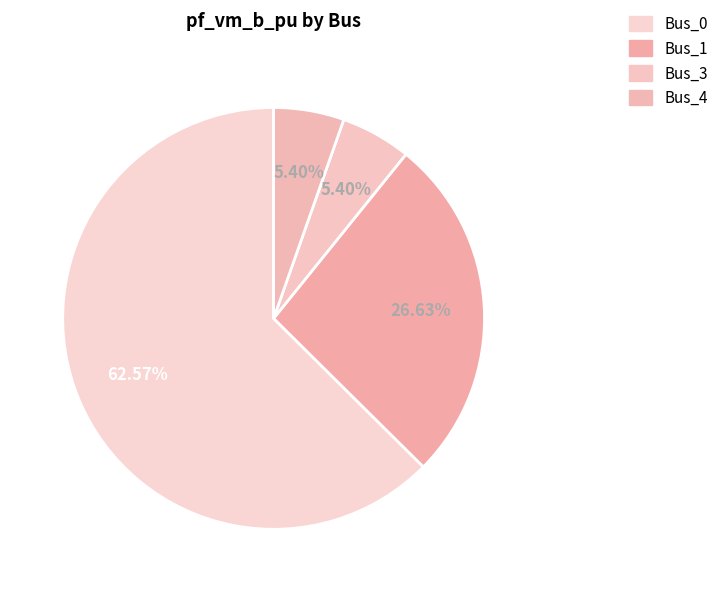

How many slices are in this pie chart?

4